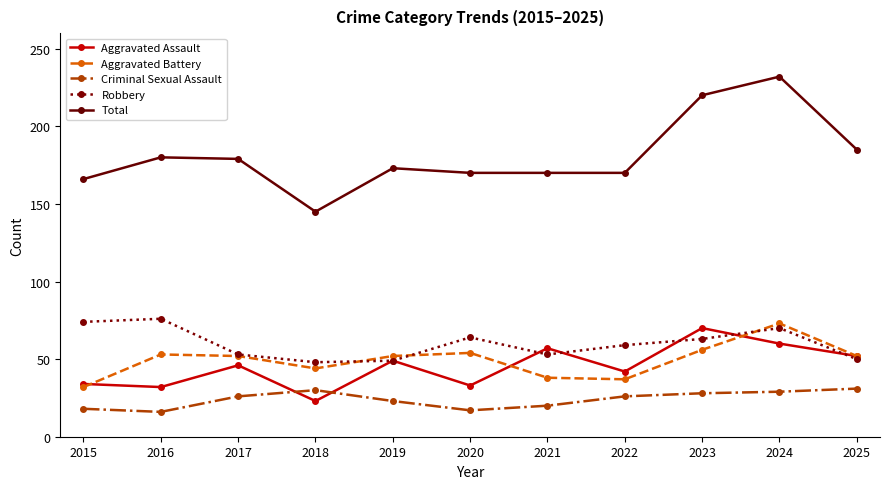

True or false: Robbery and Criminal Sexual Assault cross at least once.

False